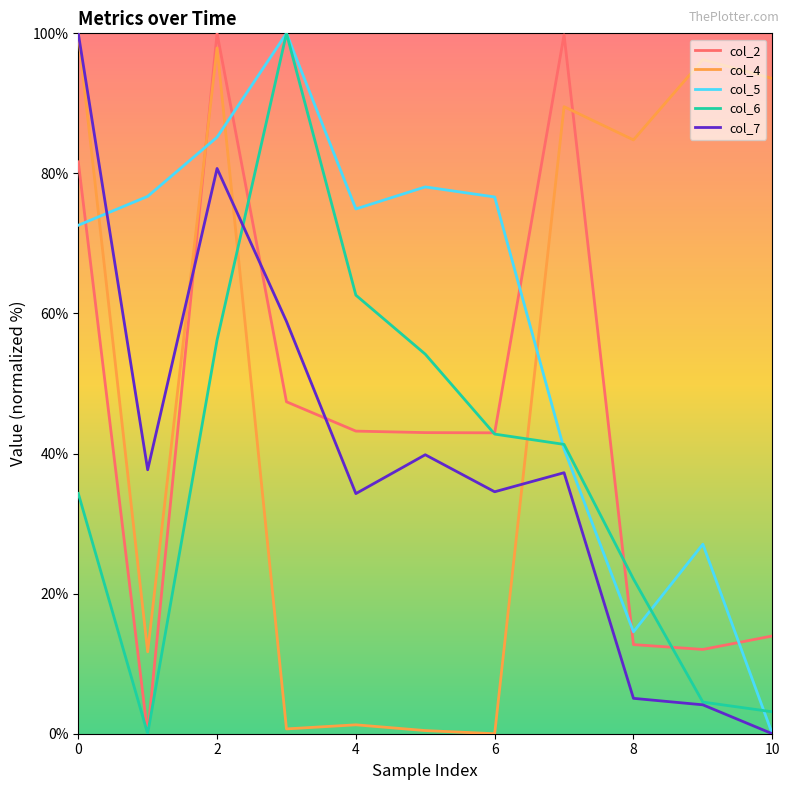

What are all the series names shown in the legend?

col_2, col_4, col_5, col_6, col_7